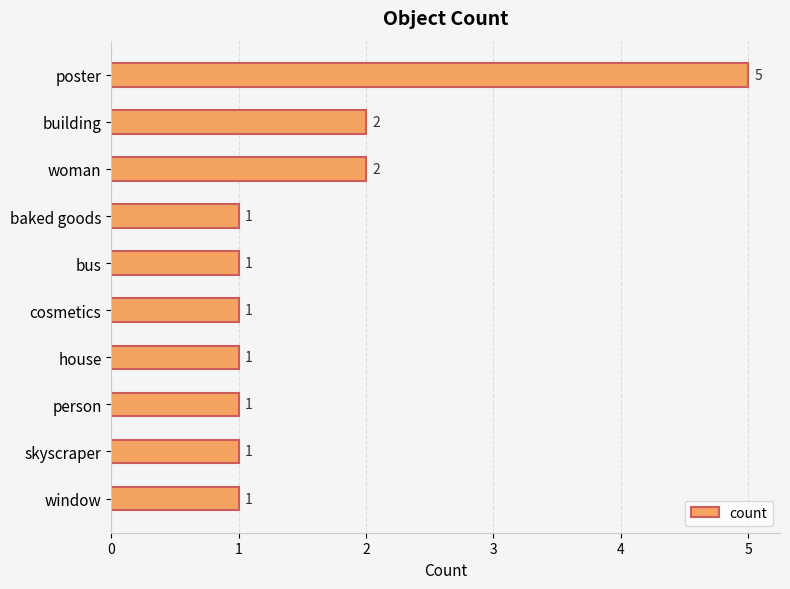

Approximately how many times larger is the value at person compared to skyscraper?

1.0